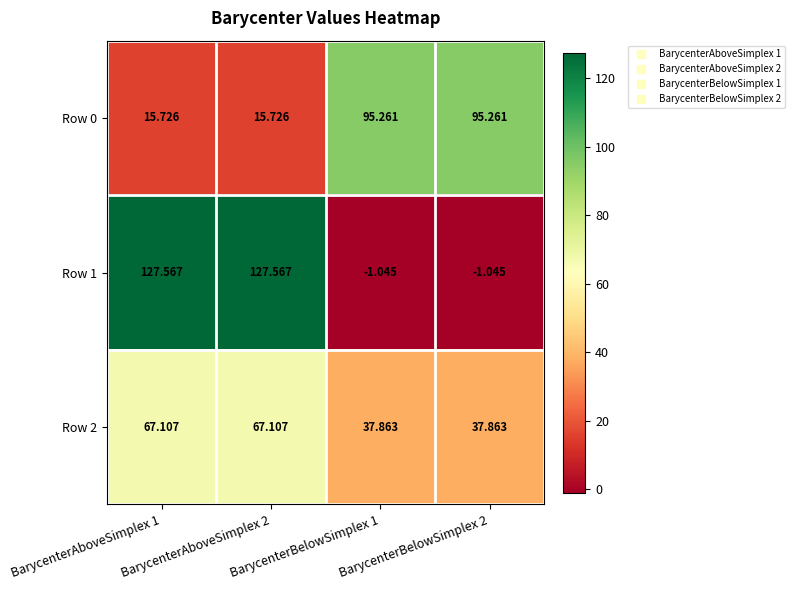

Is the value of Row 1 at BarycenterBelowSimplex 1 greater than the value of Row 0 at BarycenterBelowSimplex 1?

No